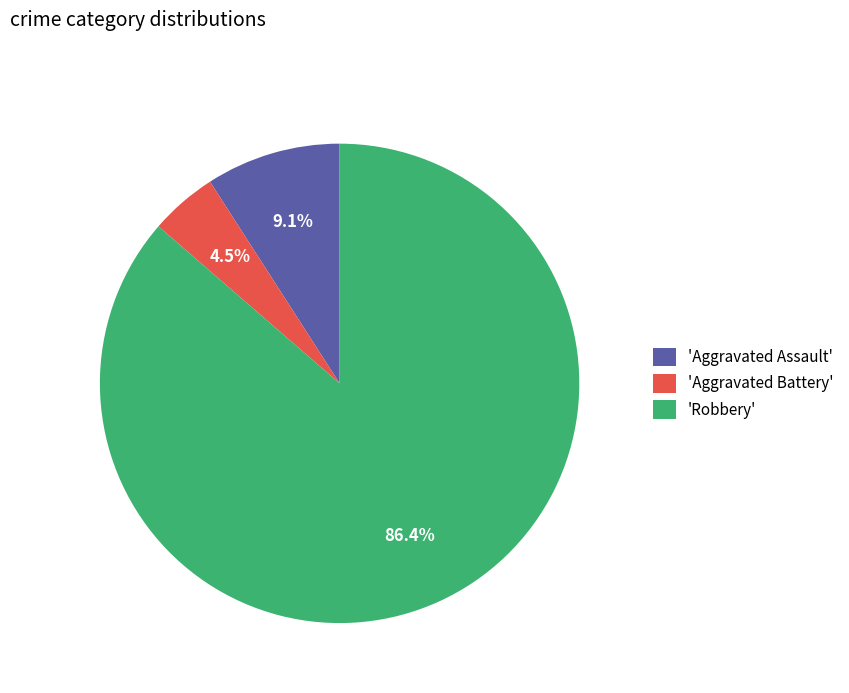

Rank the categories by value from lowest to highest.

'Aggravated Battery', 'Aggravated Assault', 'Robbery'